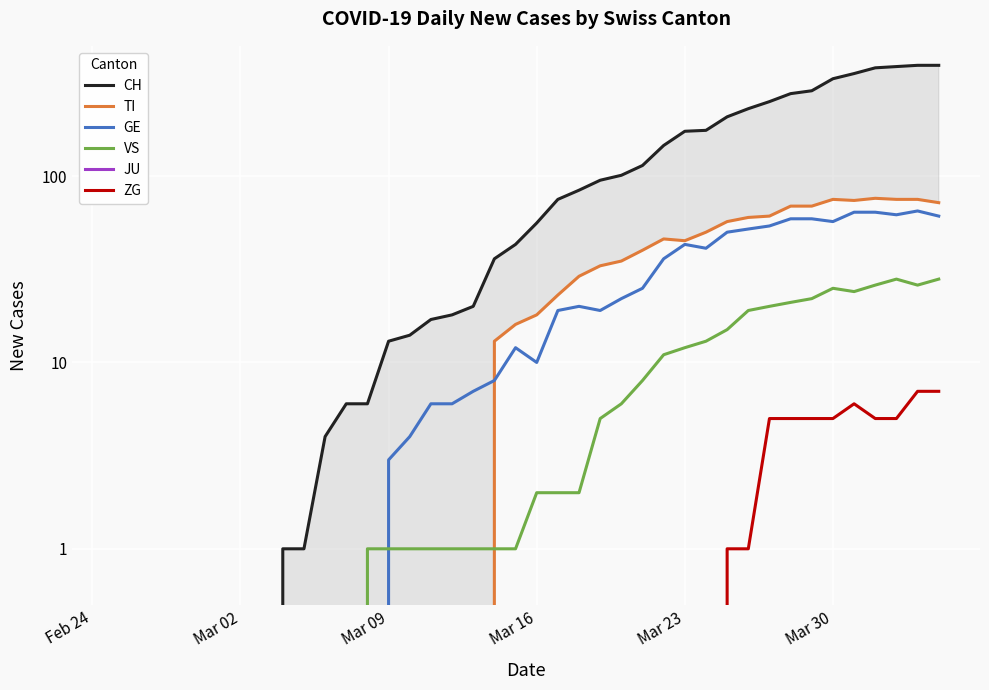

True or false: TI has more than 1 points higher than both neighbors.

True